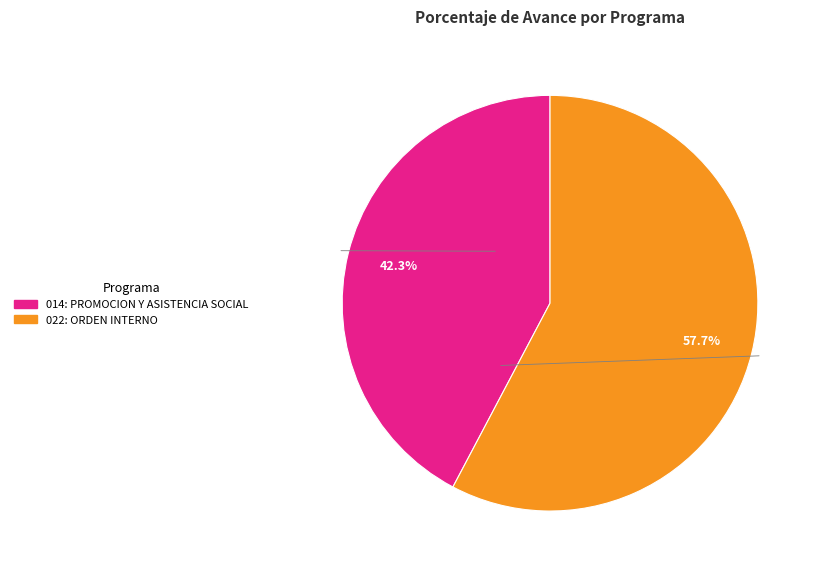

To the nearest percent, what is the difference between the 022: ORDEN INTERNO and 014: PROMOCION Y ASISTENCIA SOCIAL slice percentages?

15%